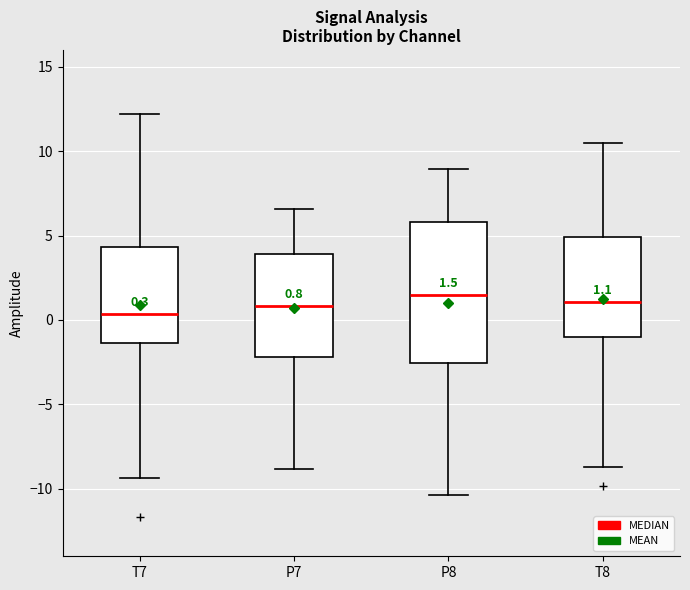

Which box is the tallest, from its lower edge to its upper edge?

P8